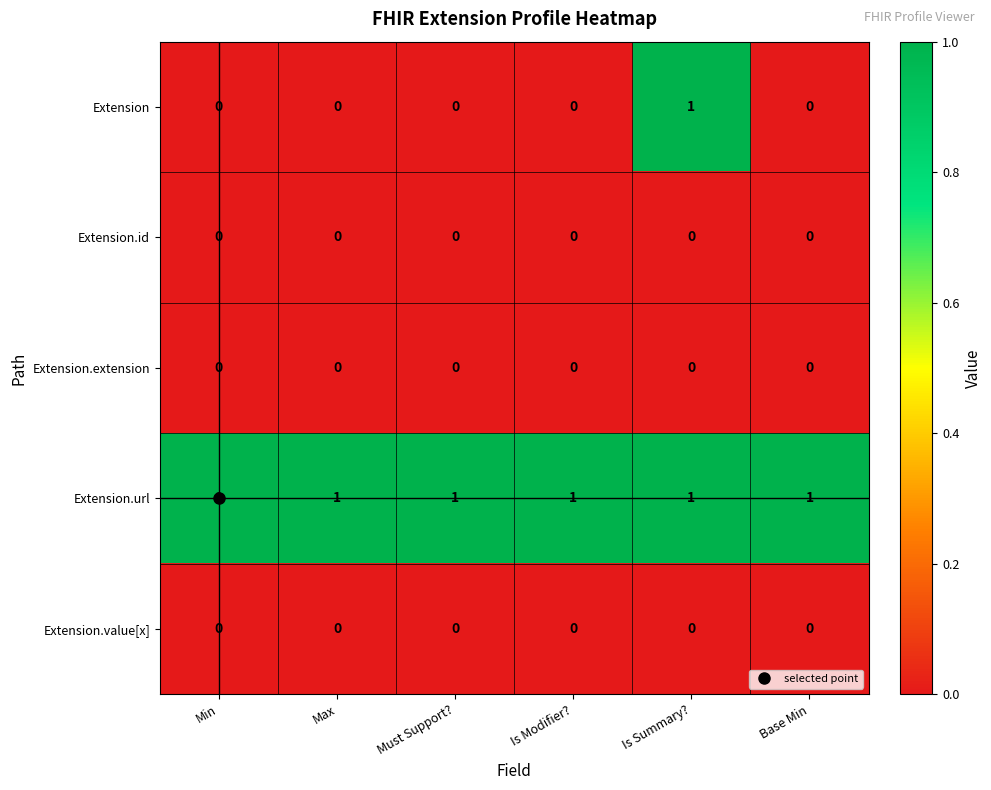

The Extension.id series shows 0 at Max. True or false?

True